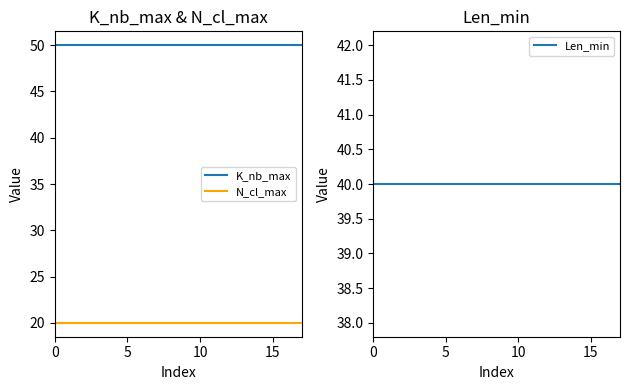

Which series has the widest spread of values?

K_nb_max